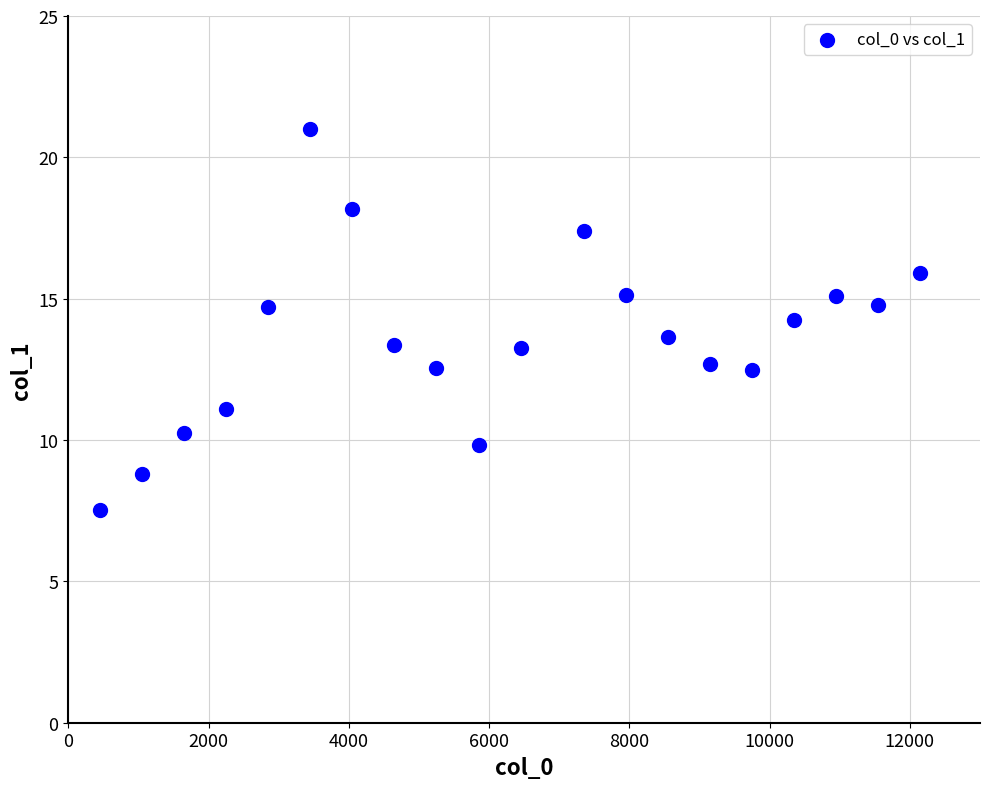

What is the range of Y values (max minus min)?

13.5